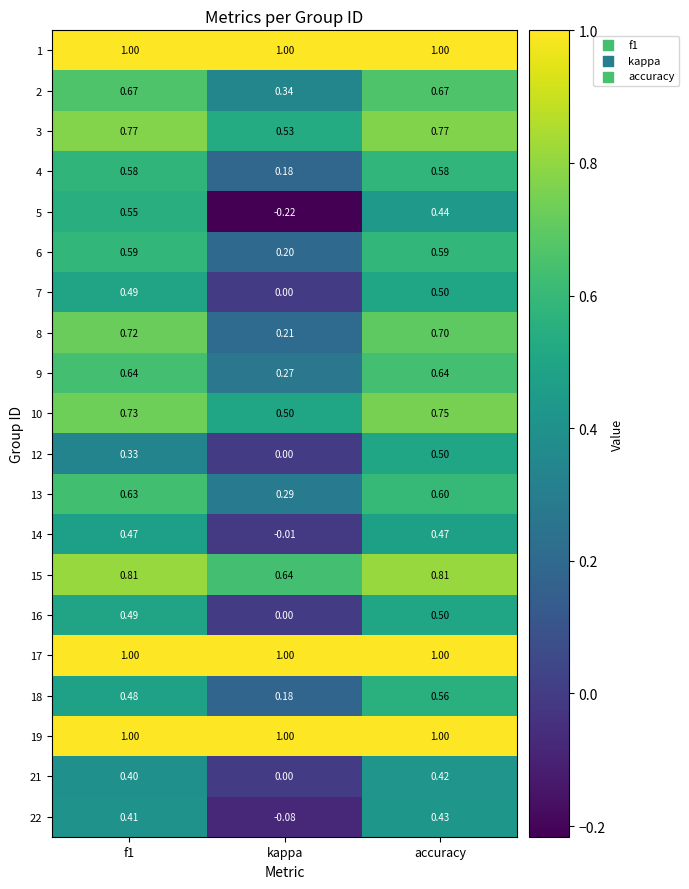

At how many categories does at least one series exceed 0?

3